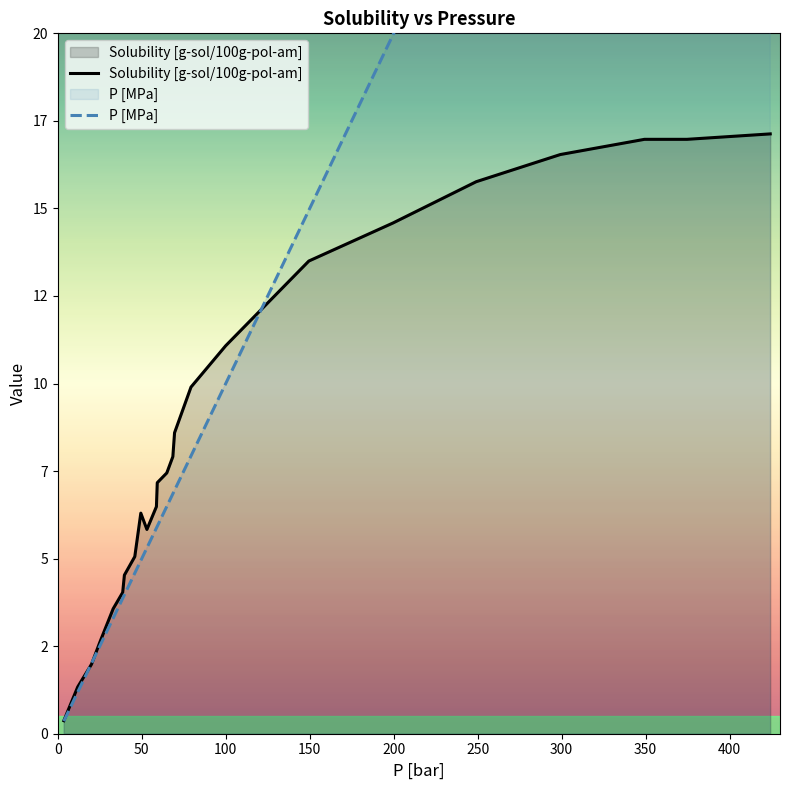

At which label does P [MPa] first exceed 6?

64.9077970369161